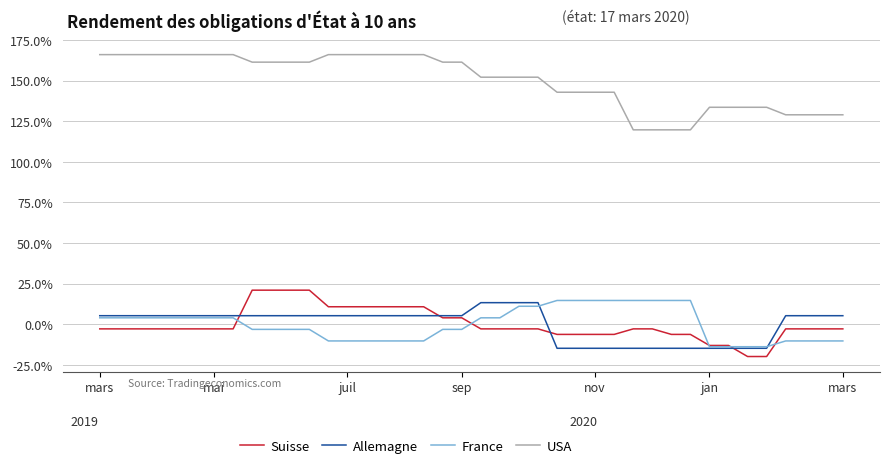

Reading left to right, transcribe all the data shown in this chart.

Suisse: -0.0	-0.0	-0.0	-0.0	-0.0	-0.0	-0.0	-0.0	0.2	0.2	0.2	0.2	0.1	0.1	0.1	0.1	0.1	0.1	0.0	0.0	-0.0	-0.0	-0.0	-0.0	-0.1	-0.1	-0.1	-0.1	-0.0	-0.0	-0.1	-0.1	-0.1	-0.1	-0.2	-0.2	-0.0	-0.0	-0.0	-0.0
Allemagne: 0.1	0.1	0.1	0.1	0.1	0.1	0.1	0.1	0.1	0.1	0.1	0.1	0.1	0.1	0.1	0.1	0.1	0.1	0.1	0.1	0.1	0.1	0.1	0.1	-0.1	-0.1	-0.1	-0.1	-0.1	-0.1	-0.1	-0.1	-0.1	-0.1	-0.1	-0.1	0.1	0.1	0.1	0.1
France: 0.0	0.0	0.0	0.0	0.0	0.0	0.0	0.0	-0.0	-0.0	-0.0	-0.0	-0.1	-0.1	-0.1	-0.1	-0.1	-0.1	-0.0	-0.0	0.0	0.0	0.1	0.1	0.1	0.1	0.1	0.1	0.1	0.1	0.1	0.1	-0.1	-0.1	-0.1	-0.1	-0.1	-0.1	-0.1	-0.1
USA: 1.7	1.7	1.7	1.7	1.7	1.7	1.7	1.7	1.6	1.6	1.6	1.6	1.7	1.7	1.7	1.7	1.7	1.7	1.6	1.6	1.5	1.5	1.5	1.5	1.4	1.4	1.4	1.4	1.2	1.2	1.2	1.2	1.3	1.3	1.3	1.3	1.3	1.3	1.3	1.3